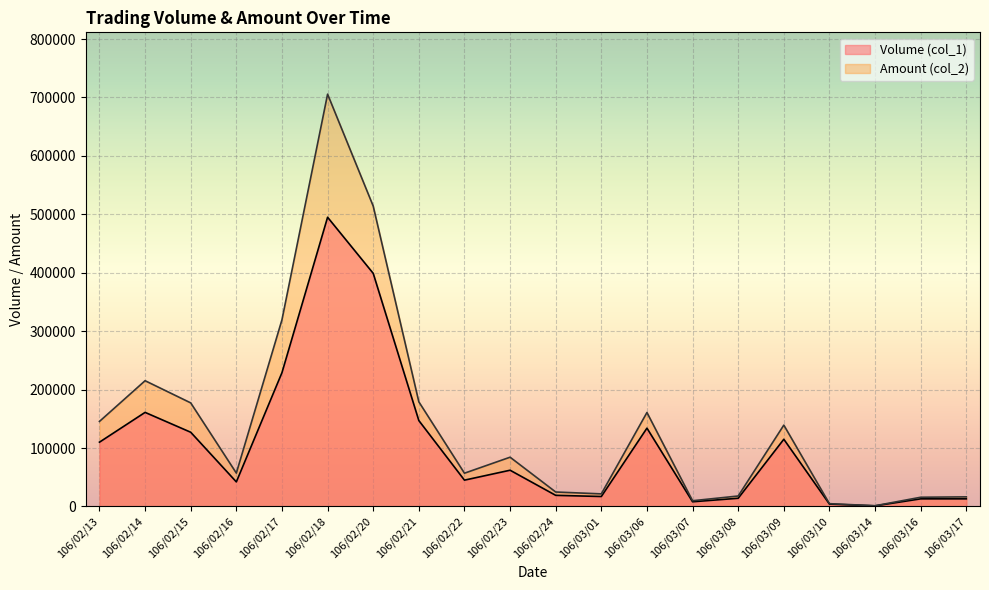

What is the value of the Volume (col_1) point at the 9th from the left?

45000